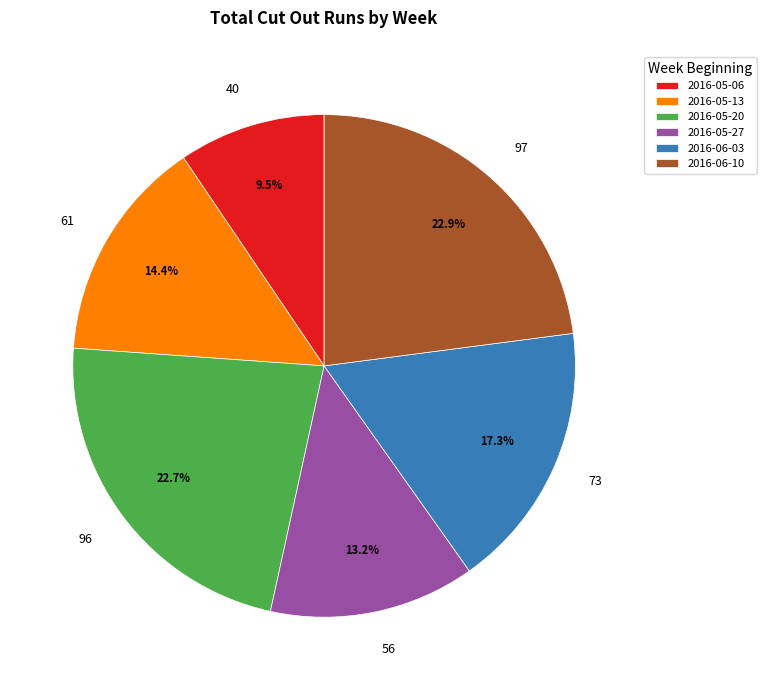

To the nearest percent, what is the difference between the largest and smallest slice percentages?

13%